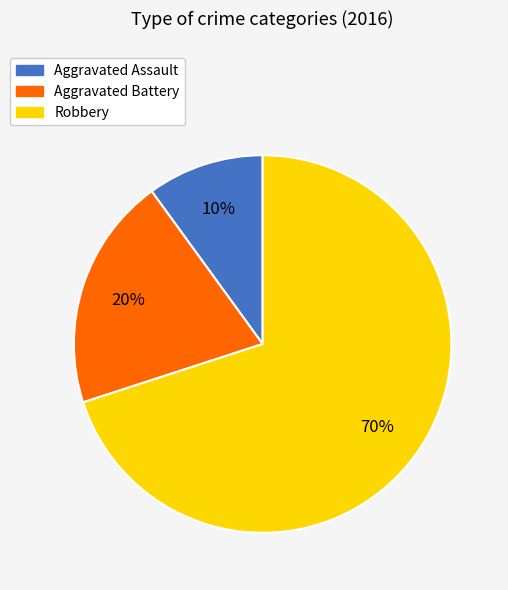

Does Robbery represent more than half of the total?

Yes